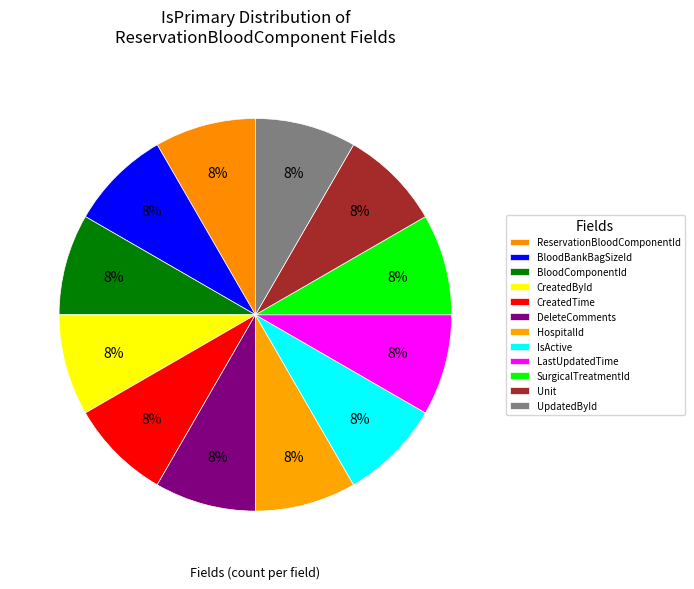

To the nearest percent, what is the average slice percentage?

8%